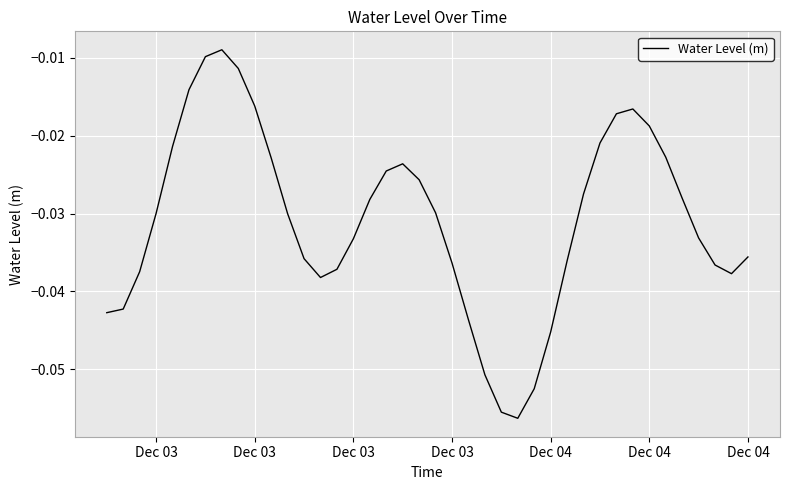

How many points are higher than both their immediate neighbors (excluding endpoints)?

3